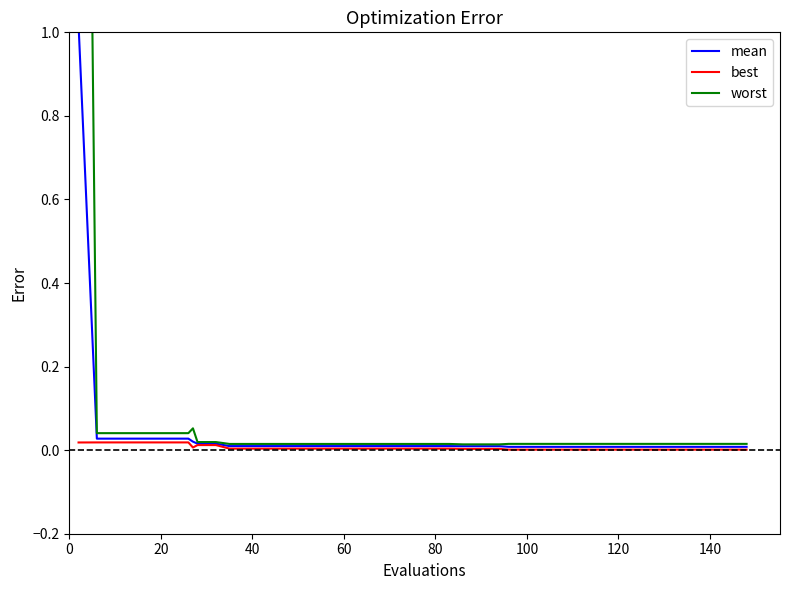

What is the difference between the maximum and minimum values in the worst series?

4.0